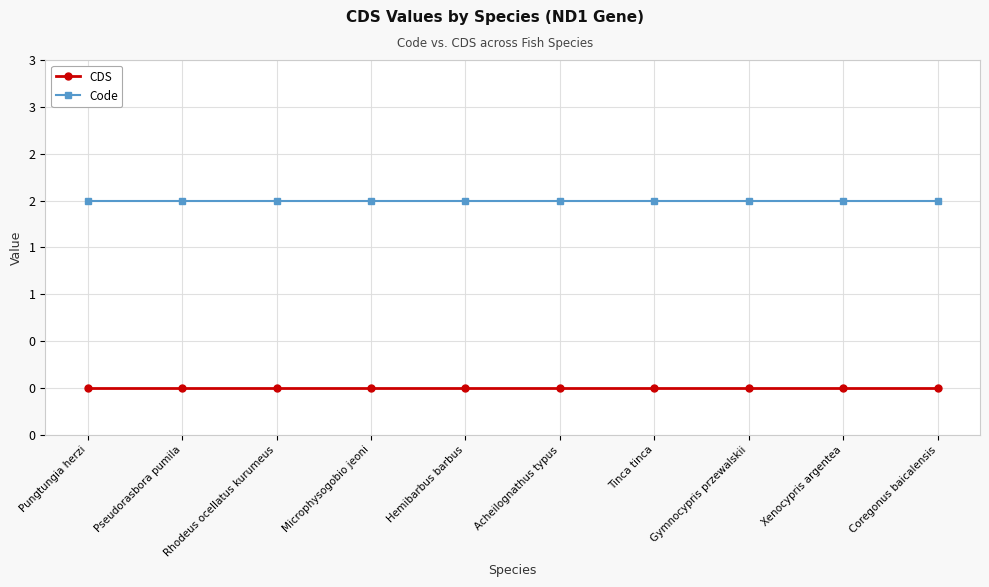

Rank the categories by CDS value from lowest to highest.

Pungtungia herzi, Pseudorasbora pumila, Rhodeus ocellatus kurumeus, Microphysogobio jeoni, Hemibarbus barbus, Acheilognathus typus, Tinca tinca, Gymnocypris przewalskii, Xenocypris argentea, Coregonus baicalensis